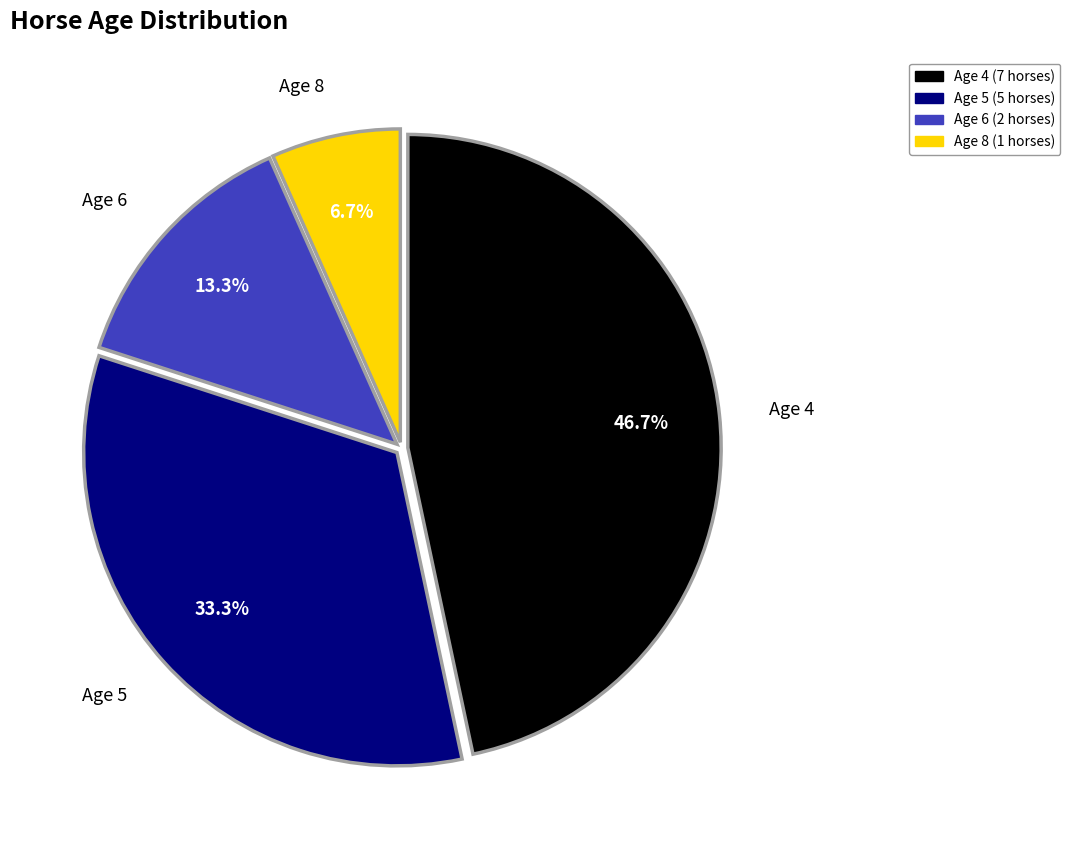

Is there a majority slice in this chart?

No